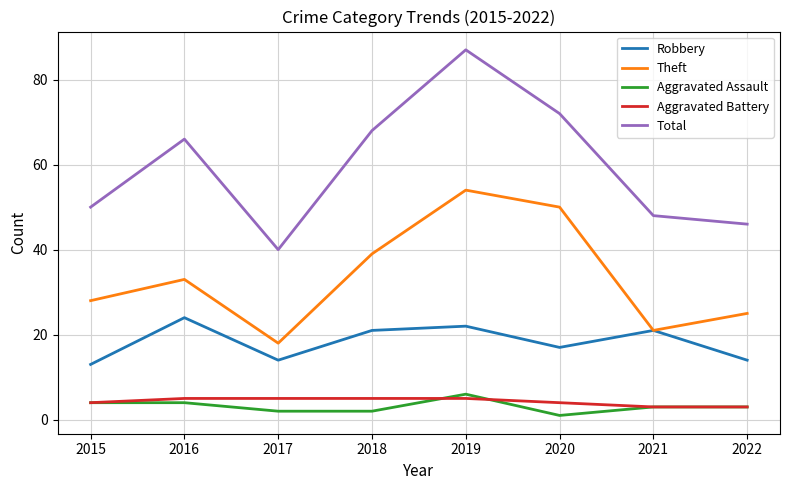

Is it true that Total equals 50 at 2015?

True